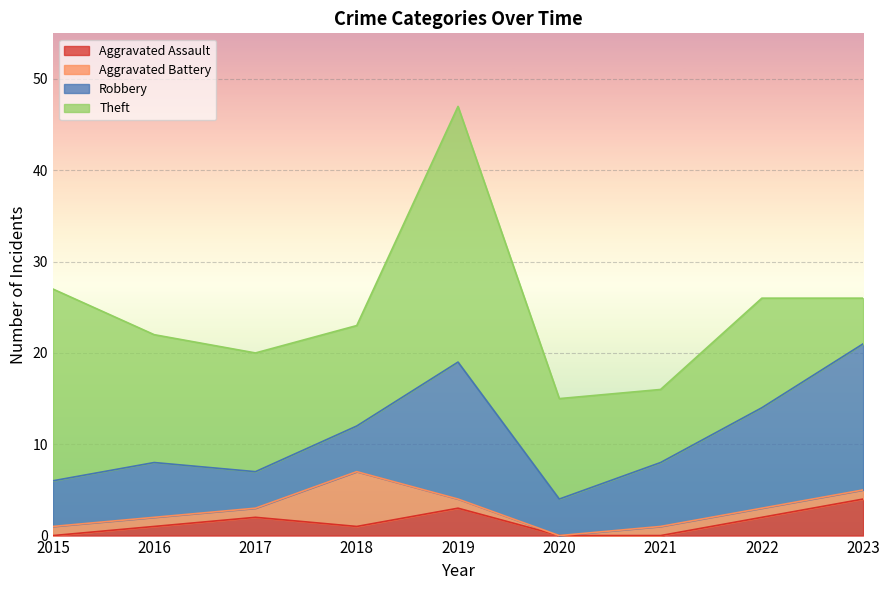

True or false: Theft and Aggravated Assault intersect in this chart.

False